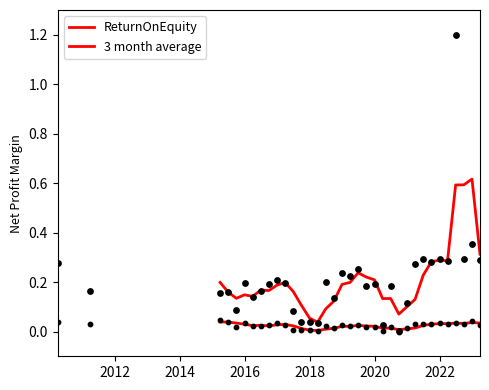

What are all the series names shown in the legend?

ReturnOnEquity, 3 month average